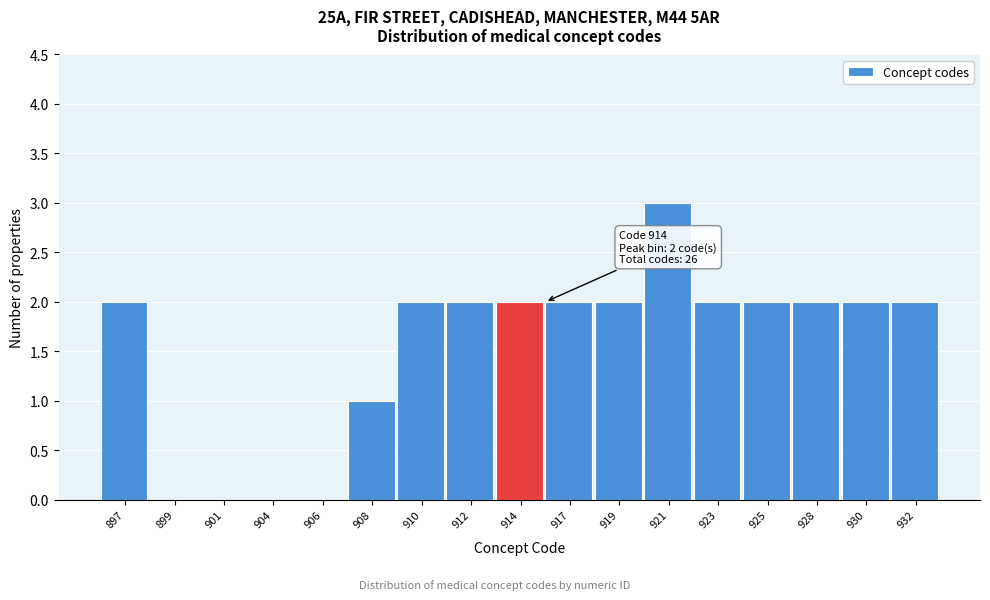

Reading right to left, transcribe all the data shown in this chart.

932=2	930=2	928=2	925=2	923=2	921=3	919=2	917=2	914=2	912=2	910=2	908=1	906=0	904=0	901=0	899=0	897=2